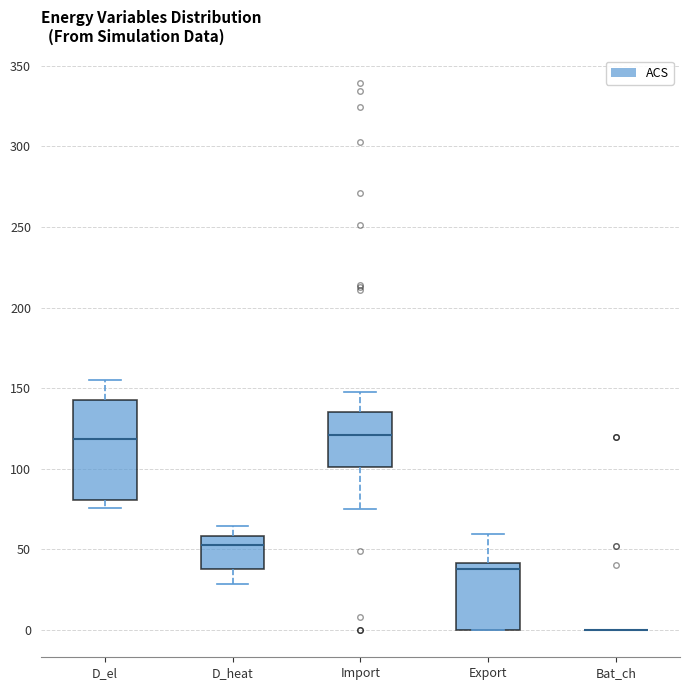

Comparing the boxes themselves (not the whiskers), which one is the tallest?

D_el